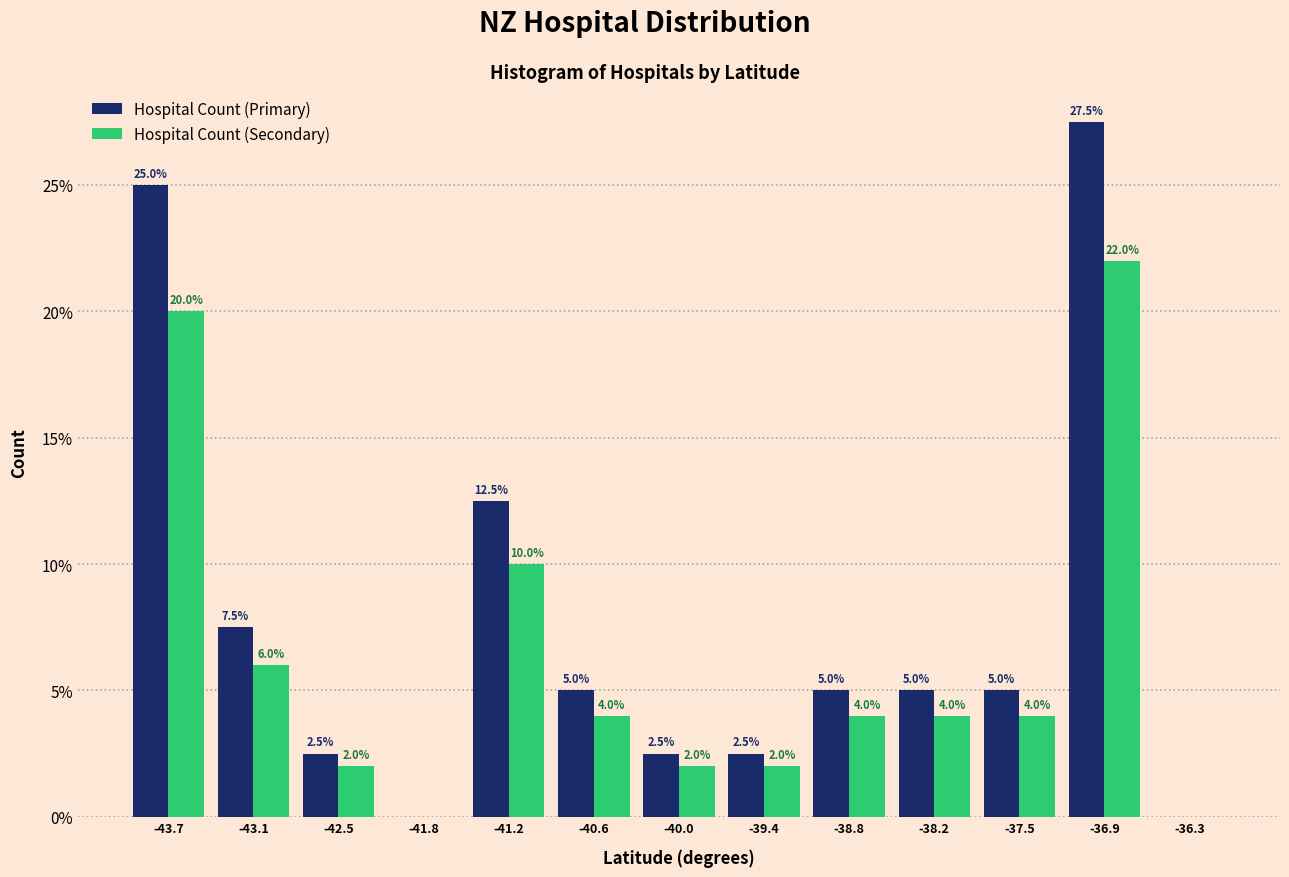

In the Hospital Count (Secondary) series, which range on the x-axis has the tallest bar?

-37.2 to -36.6